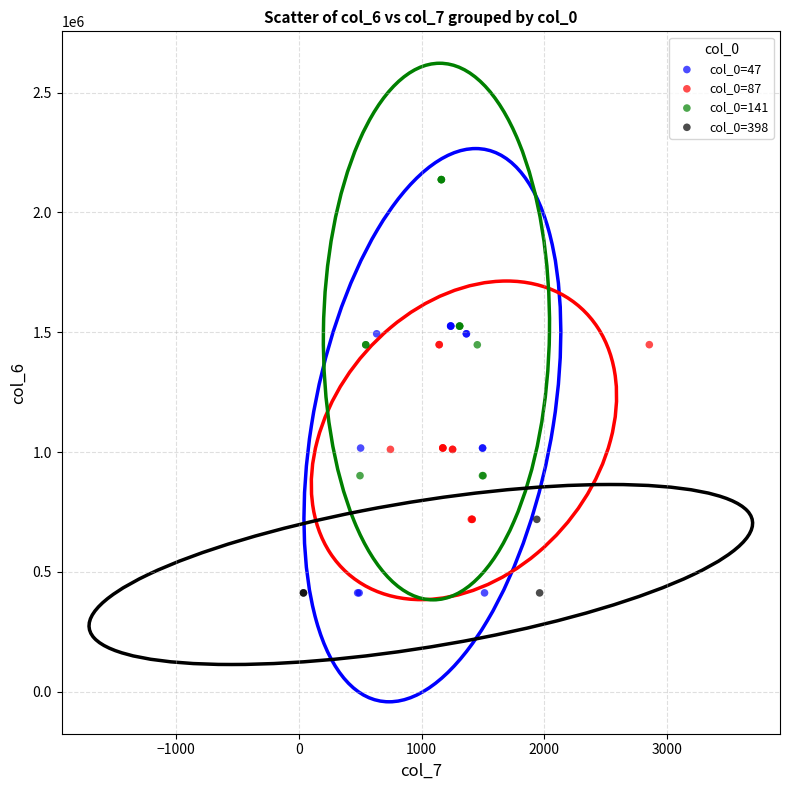

Which series reaches the maximum Y coordinate?

col_0=141